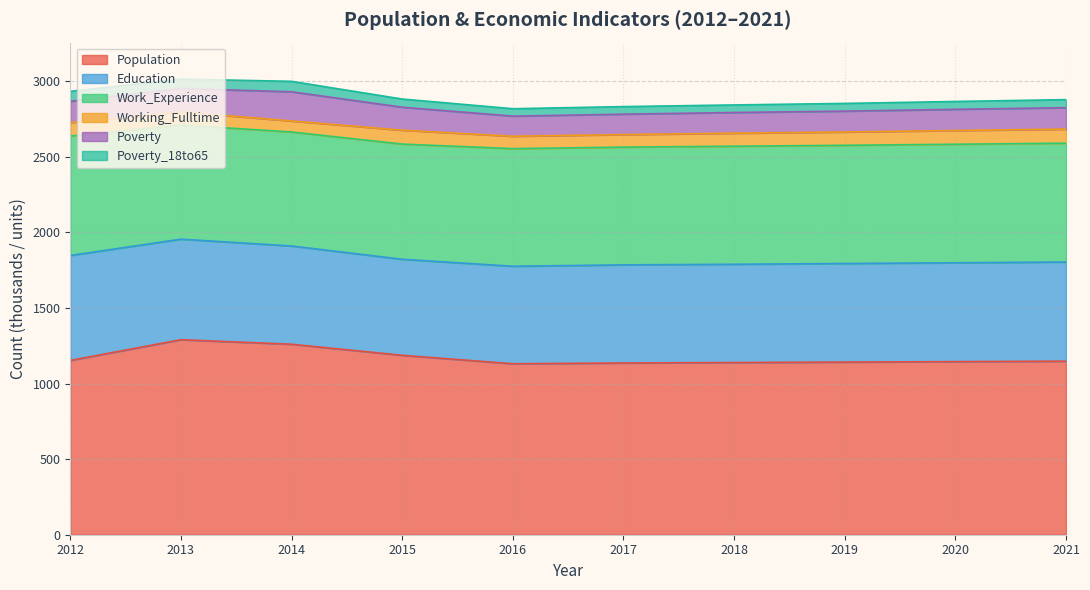

What is the difference between the maximum and second lowest values in the Work_Experience series?

35